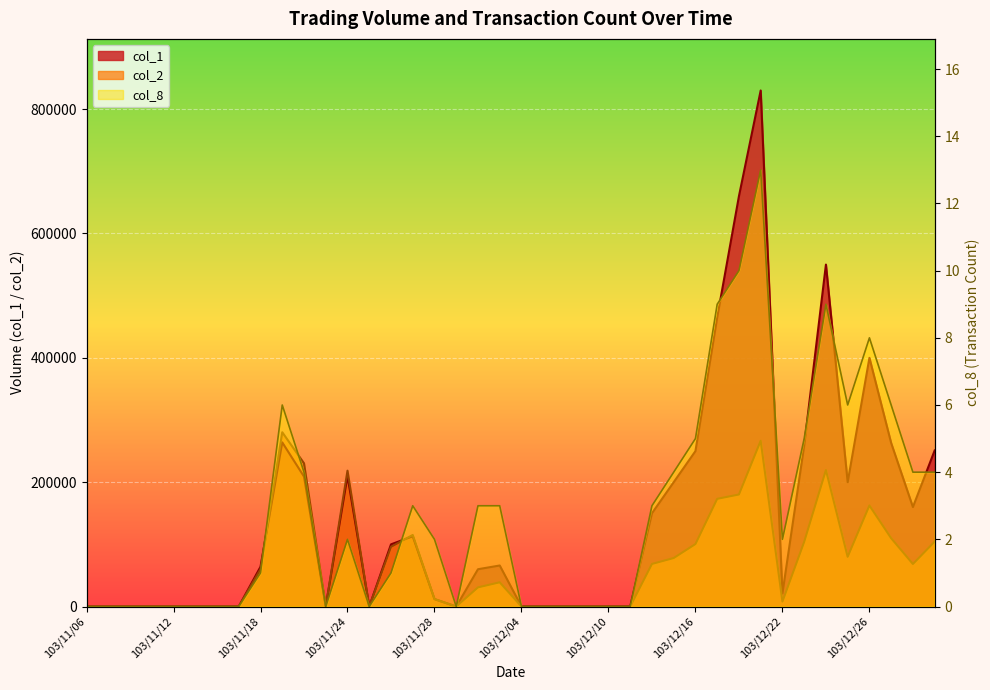

Reading left to right, list all the values displayed in this chart.

col_1: 103/11/06=0	103/11/07=0	103/11/10=0	103/11/11=0	103/11/12=0	103/11/13=0	103/11/14=0	103/11/17=0	103/11/18=64000	103/11/19=264000	103/11/20=209000	103/11/21=0	103/11/24=210000	103/11/25=0	103/11/26=100000	103/11/27=113000	103/11/28=12000	103/12/01=0	103/12/02=60000	103/12/03=66000	103/12/04=0	103/12/05=0	103/12/08=0	103/12/09=0	103/12/10=0	103/12/11=0	103/12/12=150000	103/12/15=200000	103/12/16=250000	103/12/17=465000	103/12/18=660000	103/12/19=830000	103/12/22=21000	103/12/23=259000	103/12/24=550000	103/12/25=200000	103/12/26=400000	103/12/27=263000	103/12/29=160000	103/12/30=251000
col_2: 103/11/06=0	103/11/07=0	103/11/10=0	103/11/11=0	103/11/12=0	103/11/13=0	103/11/14=0	103/11/17=0	103/11/18=60160	103/11/19=280300	103/11/20=230390	103/11/21=0	103/11/24=218500	103/11/25=0	103/11/26=96000	103/11/27=115120	103/11/28=12020	103/12/01=0	103/12/02=30800	103/12/03=38980	103/12/04=0	103/12/05=0	103/12/08=0	103/12/09=0	103/12/10=0	103/12/11=0	103/12/12=68500	103/12/15=78000	103/12/16=100500	103/12/17=173200	103/12/18=180200	103/12/19=266600	103/12/22=8000	103/12/23=103990	103/12/24=219500	103/12/25=80000	103/12/26=162500	103/12/27=109880	103/12/29=68400	103/12/30=104410
col_8: 103/11/06=0	103/11/07=0	103/11/10=0	103/11/11=0	103/11/12=0	103/11/13=0	103/11/14=0	103/11/17=0	103/11/18=1	103/11/19=6	103/11/20=4	103/11/21=0	103/11/24=2	103/11/25=0	103/11/26=1	103/11/27=3	103/11/28=2	103/12/01=0	103/12/02=3	103/12/03=3	103/12/04=0	103/12/05=0	103/12/08=0	103/12/09=0	103/12/10=0	103/12/11=0	103/12/12=3	103/12/15=4	103/12/16=5	103/12/17=9	103/12/18=10	103/12/19=13	103/12/22=2	103/12/23=5	103/12/24=9	103/12/25=6	103/12/26=8	103/12/27=6	103/12/29=4	103/12/30=4